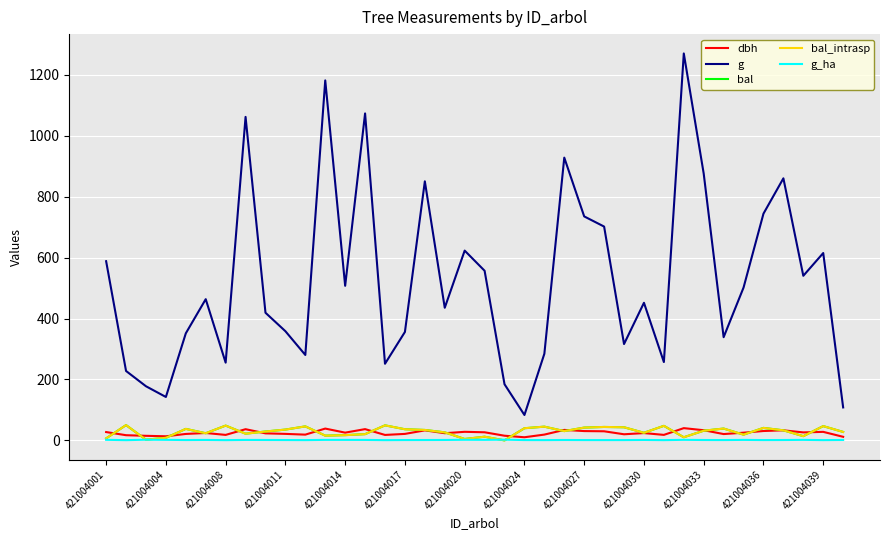

Rank the categories by bal value from highest to lowest.

421004004, 14, 421004020, 28, 36, 421004033, 22, 25, 26, 24, 33, 21, 31, 421004014, 15, 421004030, 16, 34, 30, 23, 421004027, 37, 17, 27, 421004017, 421004024, 13, 32, 421004039, 421004036, 35, 19, 29, 421004011, 421004001, 18, 421004008, 20